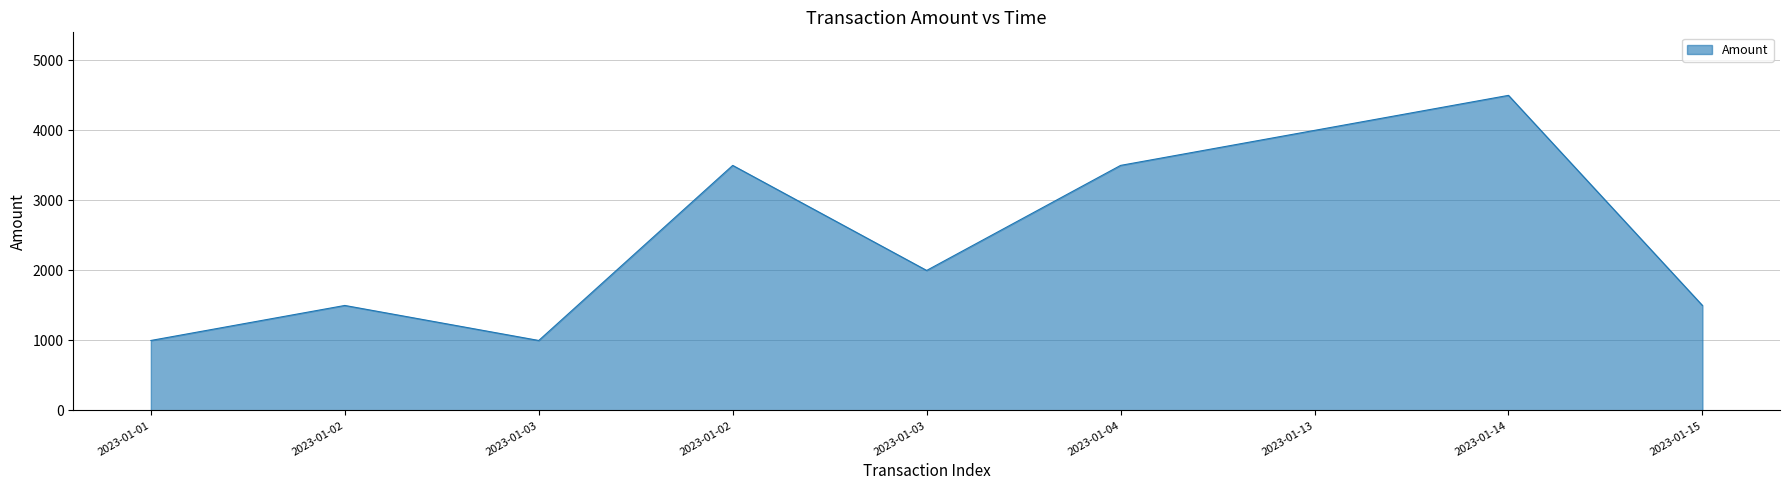

What is the label of the 7th point from the right?

2023-01-03